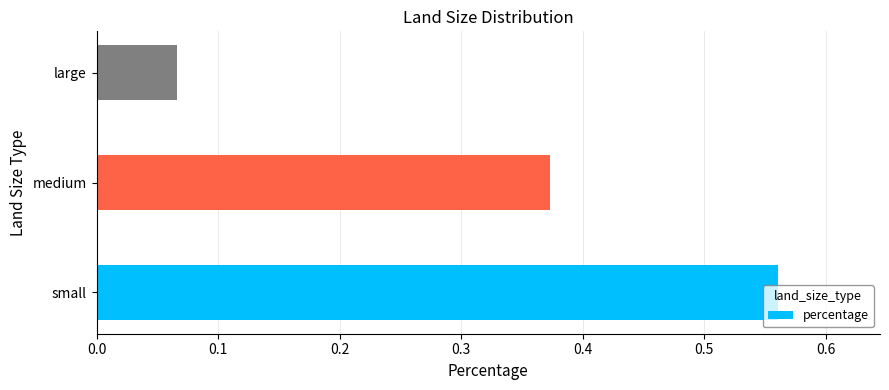

What is the average value?

0.3